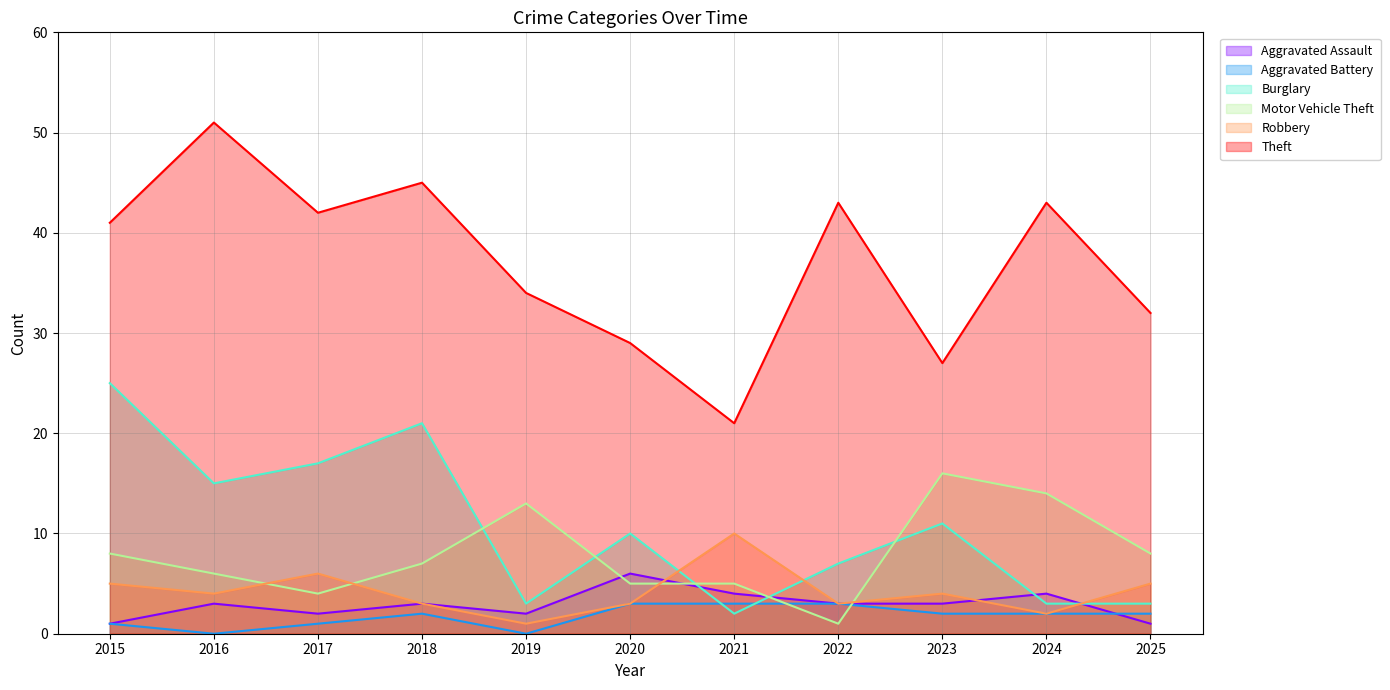

What is the sum of the Robbery values at 2022 and 2021?

13